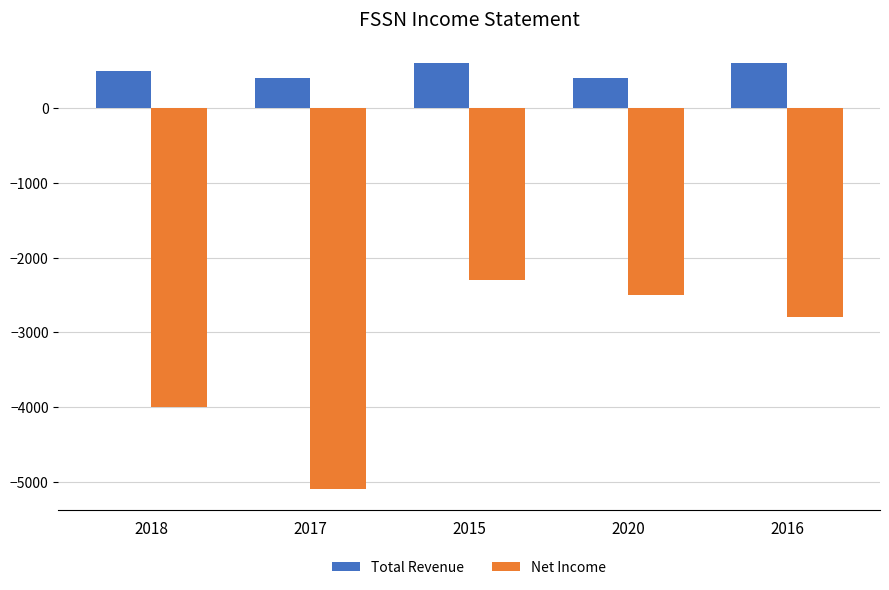

Rank the series by their average value, from lowest to highest.

Net Income, Total Revenue